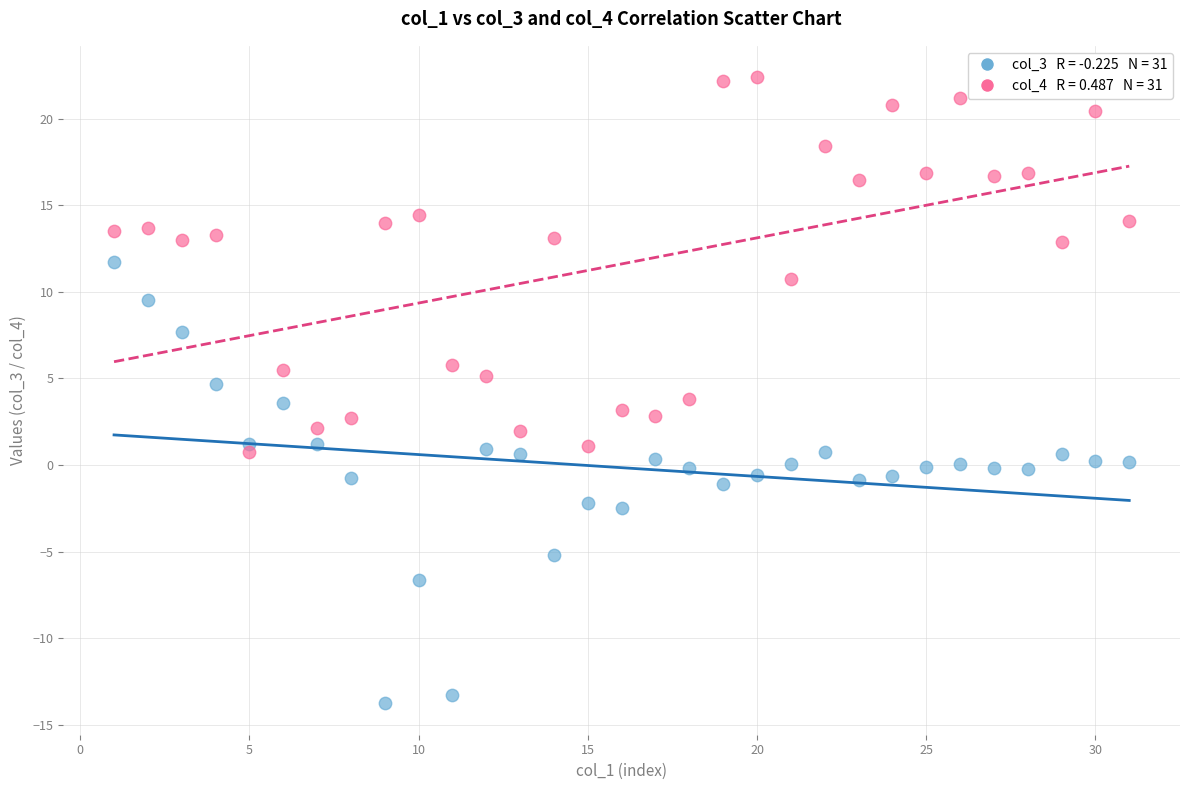

Across all data points, what is the range of Y values (max minus min)?

36.2